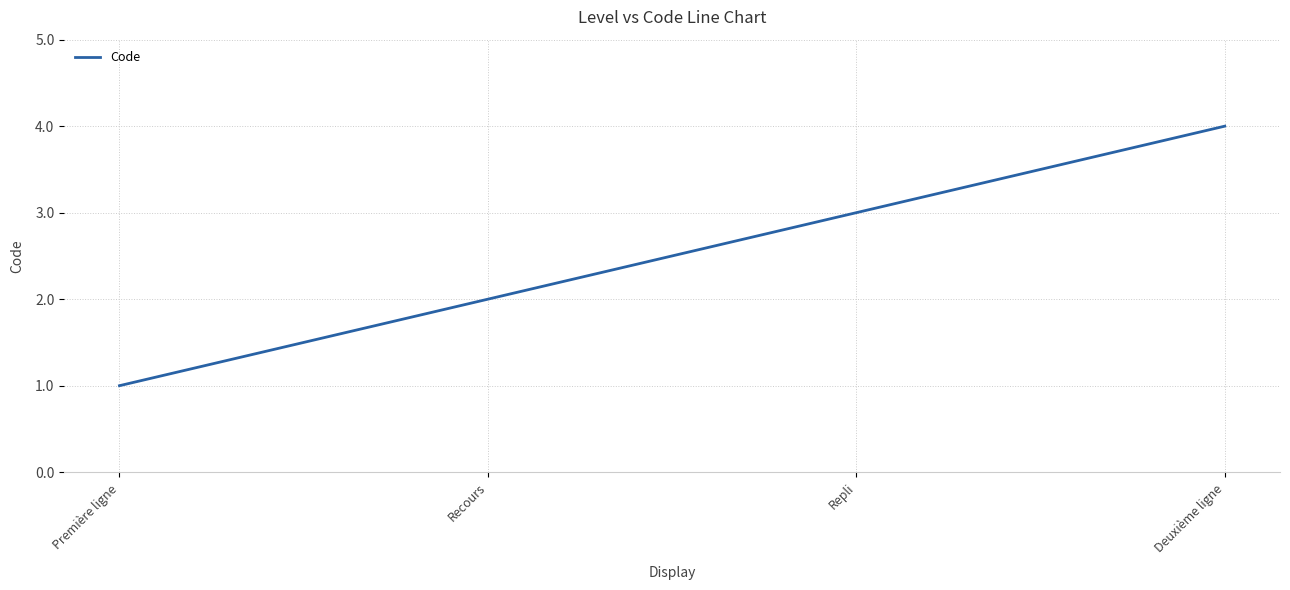

Reading left to right, extract all data points from this chart.

1	2	3	4